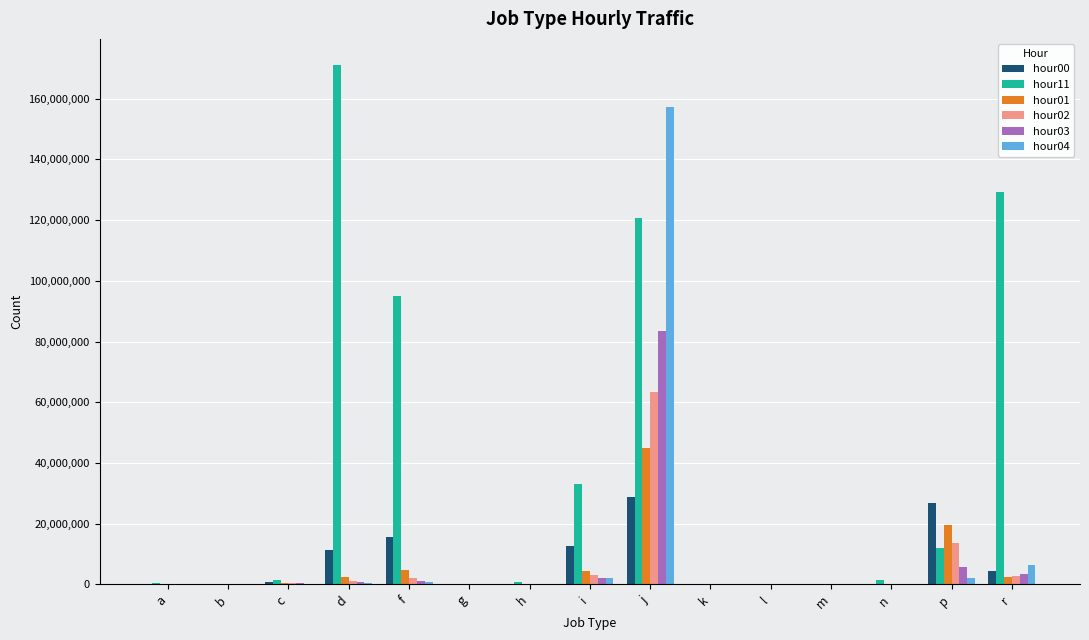

What is the spread (max minus min) of values at c?

1219583